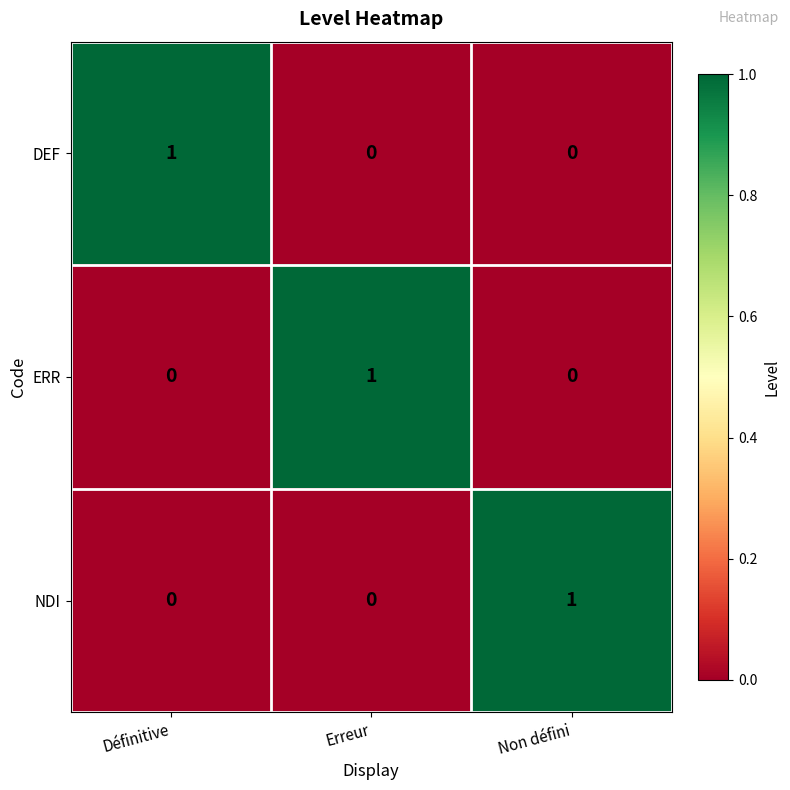

The DEF series shows 0 at Erreur. True or false?

True